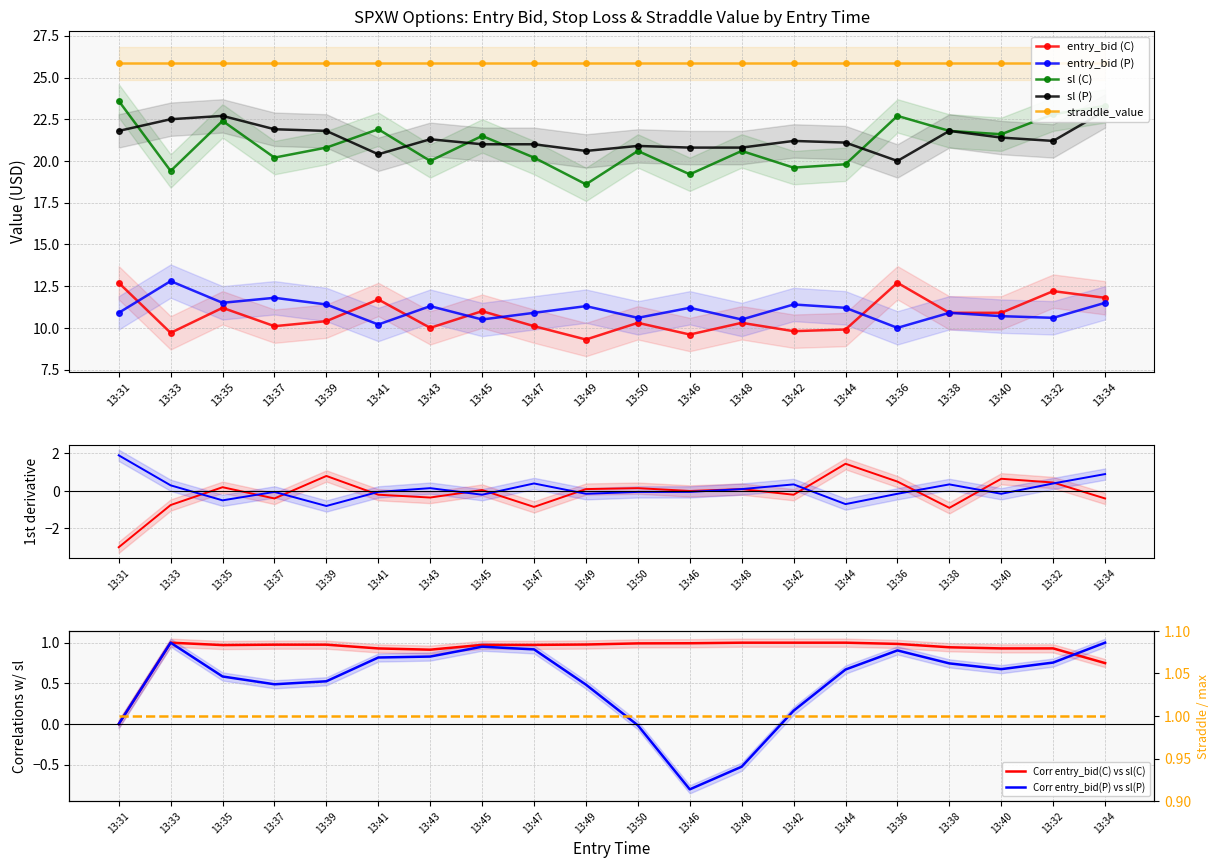

At which label is entry_bid (P) closest to 11?

13:31